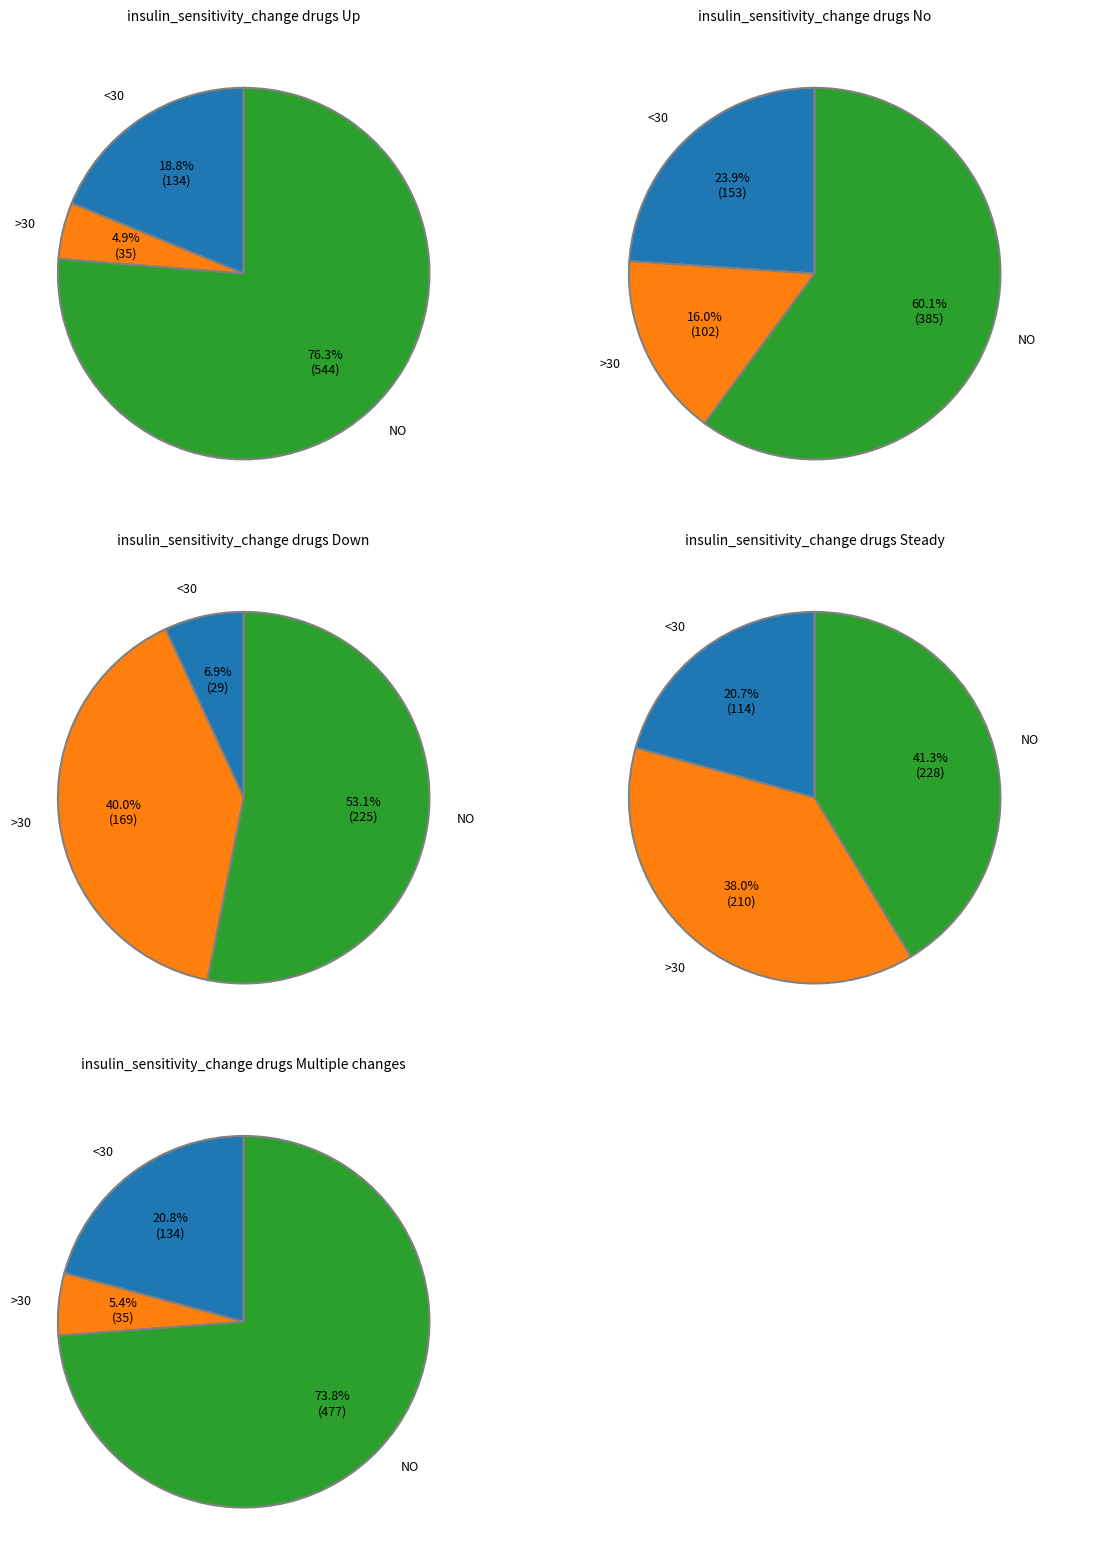

How many segments does this pie chart have?

3